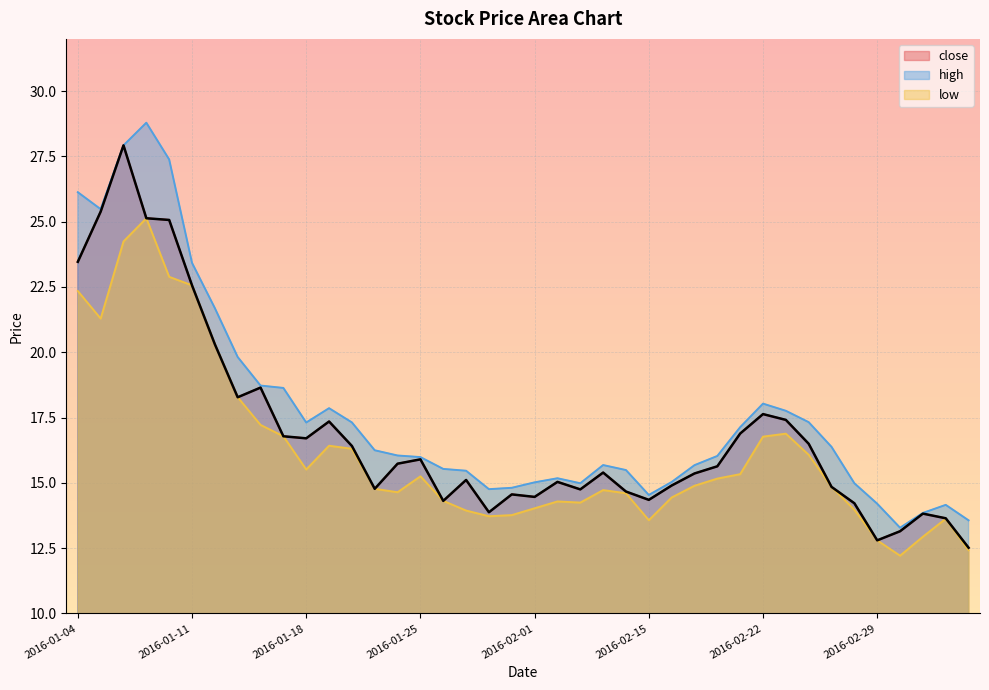

List the labels in order of high value, largest first.

2016-01-07, 2016-01-06, 2016-01-08, 2016-01-04, 2016-01-05, 2016-01-11, 2016-01-12, 2016-01-13, 2016-01-14, 2016-01-15, 2016-02-22, 2016-01-19, 2016-02-23, 2016-02-24, 2016-01-20, 2016-01-18, 2016-02-19, 2016-02-25, 2016-01-21, 2016-01-22, 2016-02-18, 2016-01-25, 2016-02-04, 2016-02-17, 2016-01-26, 2016-02-05, 2016-01-27, 2016-02-02, 2016-02-16, 2016-02-01, 2016-02-03, 2016-02-26, 2016-01-29, 2016-01-28, 2016-02-15, 2016-02-29, 2016-03-03, 2016-03-02, 2016-03-04, 2016-03-01